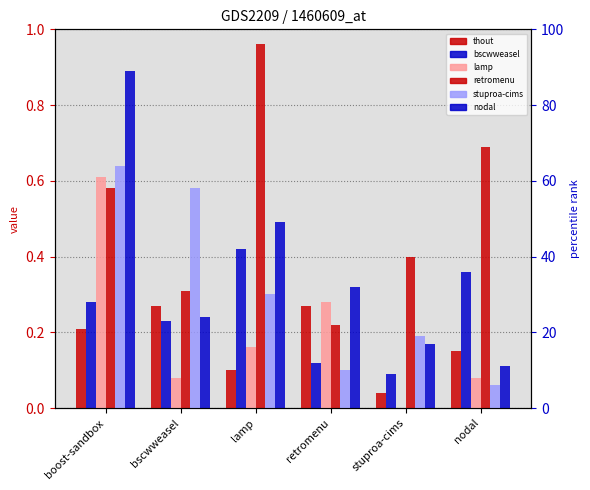

What are all the series names shown in the legend?

thout.csv, bscwweasel.csv, lamp.csv, retromenu.csv, stuproa-cims.csv, nodal.csv